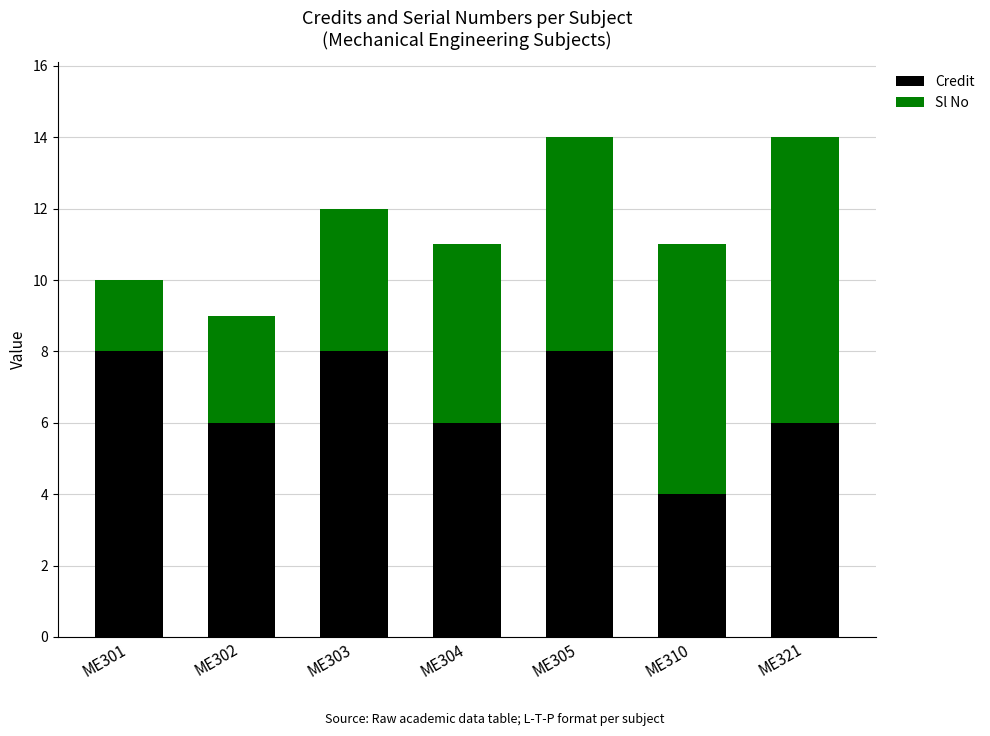

At which label does Credit first exceed 6?

ME301